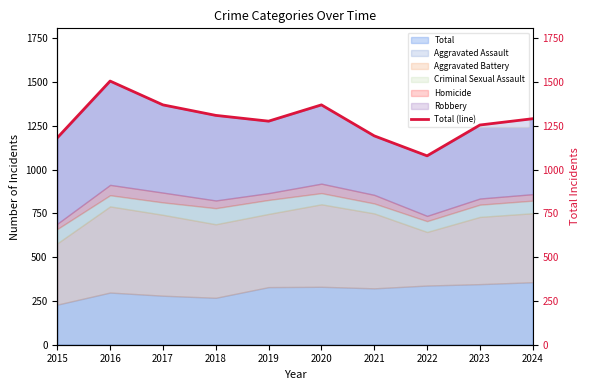

Rank the categories by value from lowest to highest.

2022, 2015, 2021, 2023, 2019, 2024, 2018, 2017, 2020, 2016